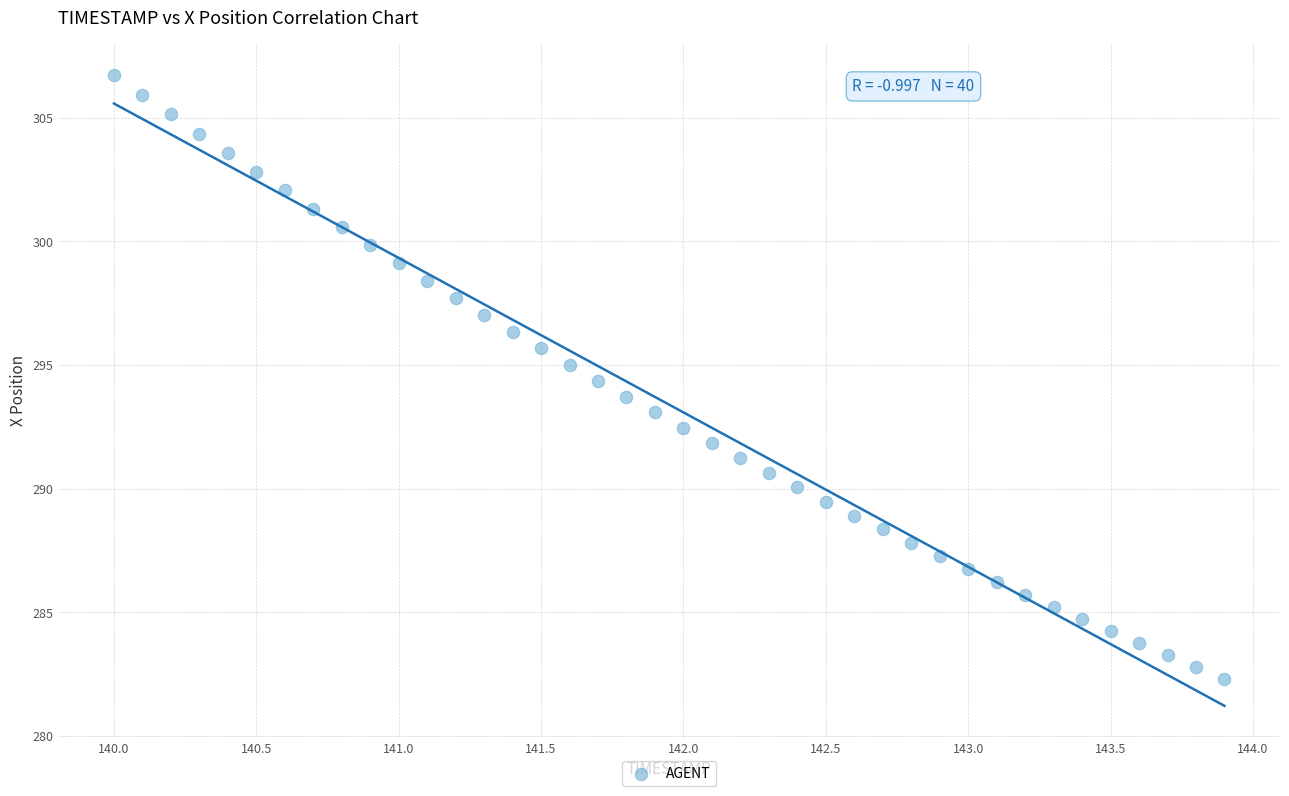

What is the range of X values (max minus min)?

3.9